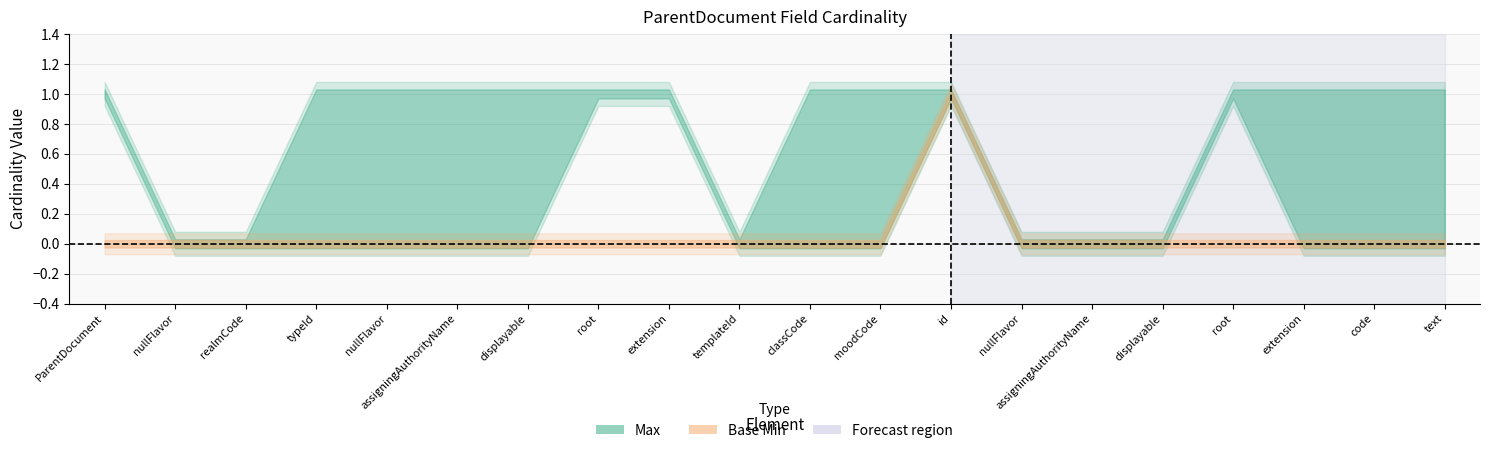

At how many categories does at least one series exceed 0?

14